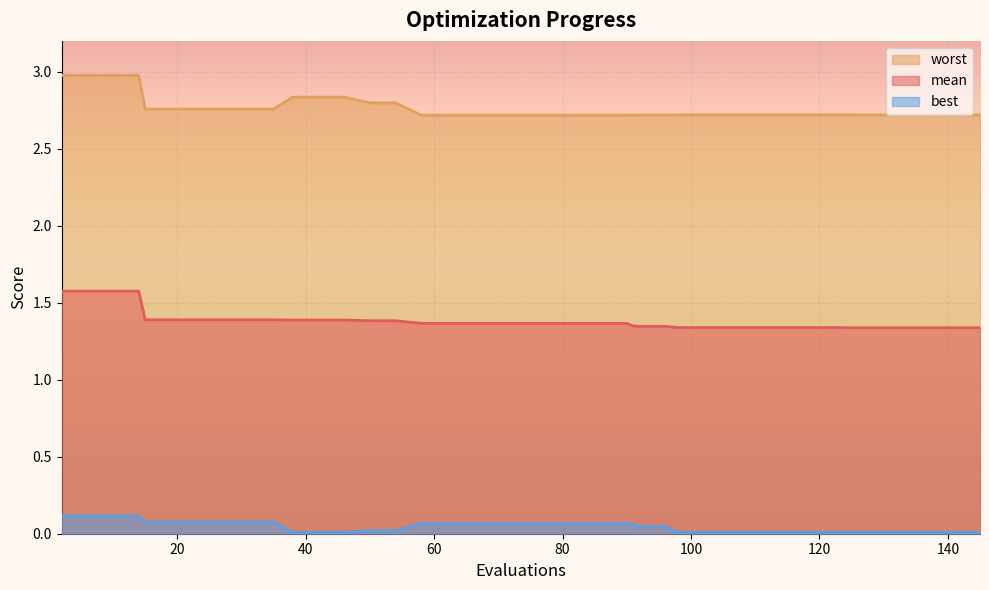

List the series in order of their overall mean, lowest first.

best, mean, worst